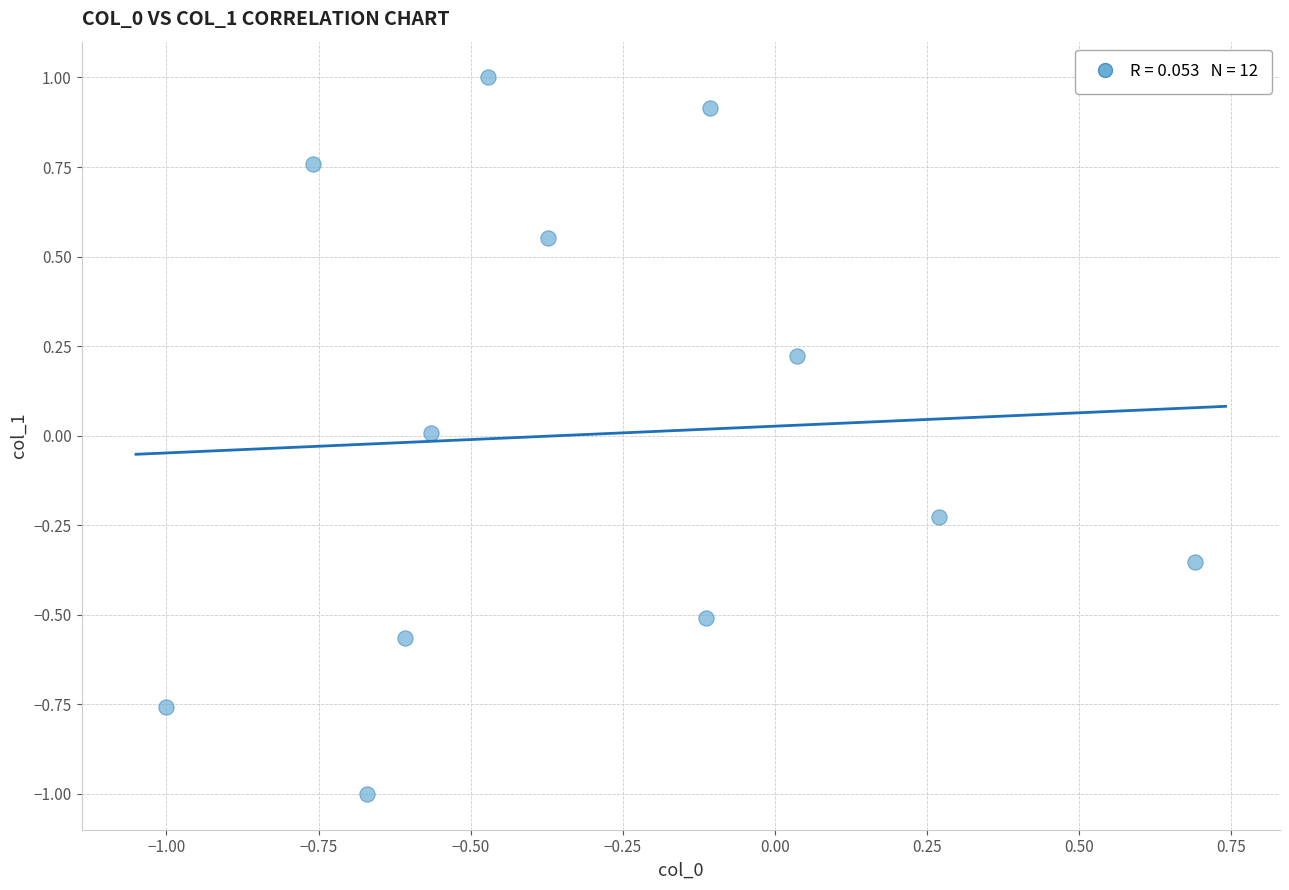

What is the range of X values (max minus min)?

1.7